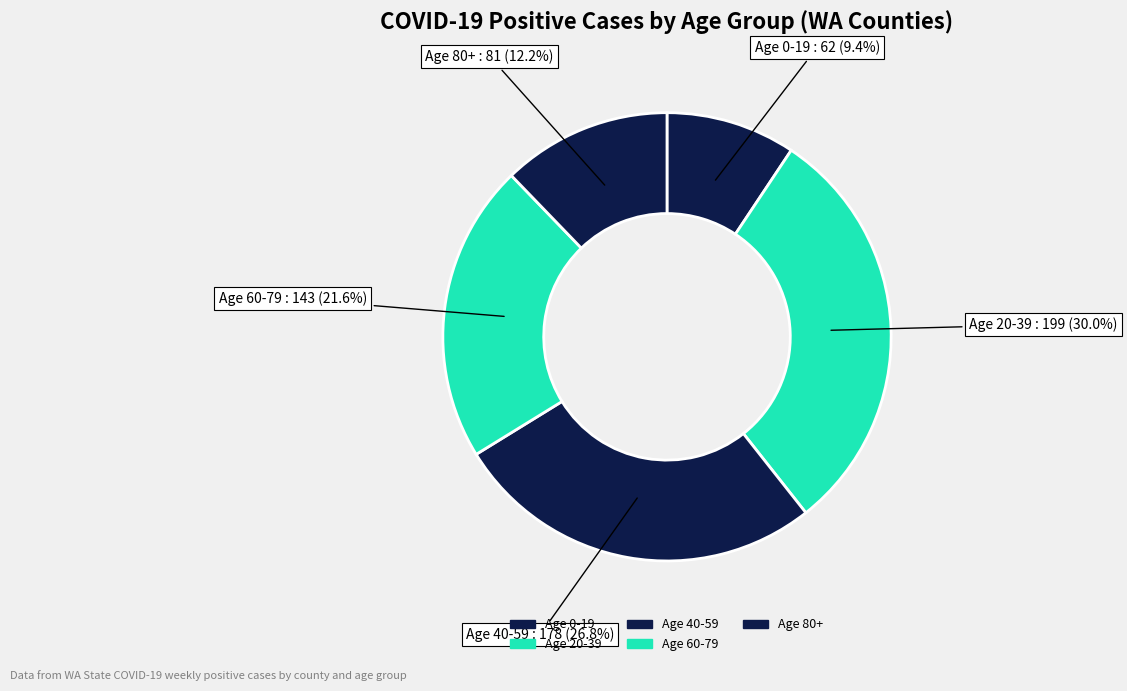

How many segments does this pie chart have?

5